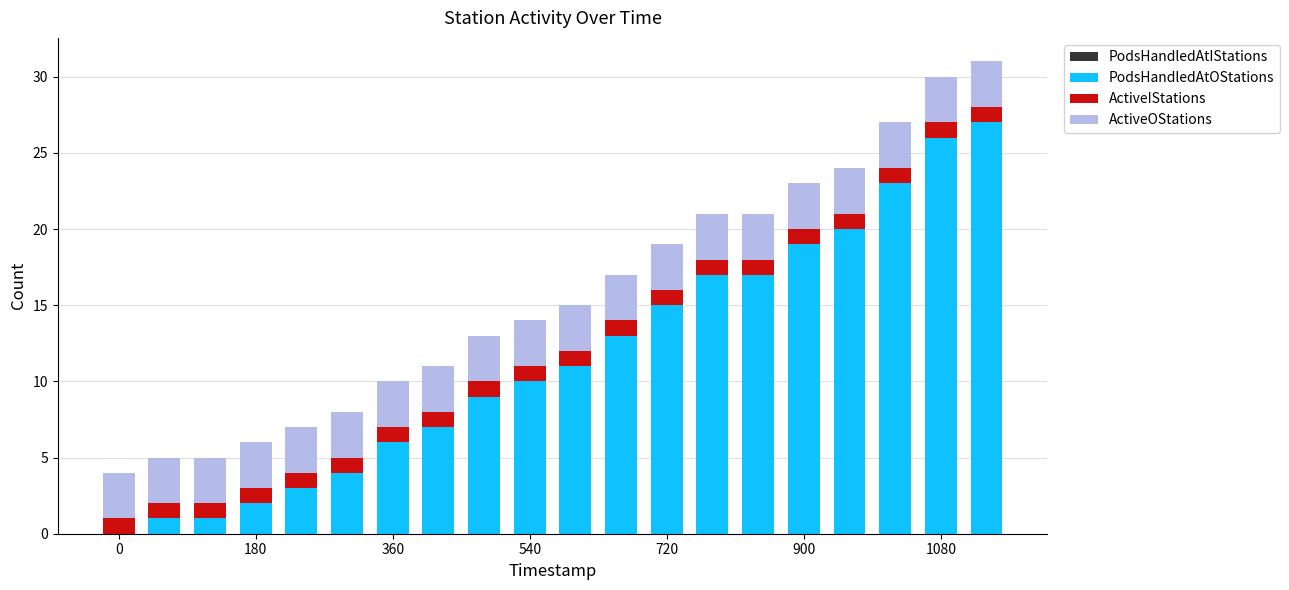

How many data points does each series have?

20